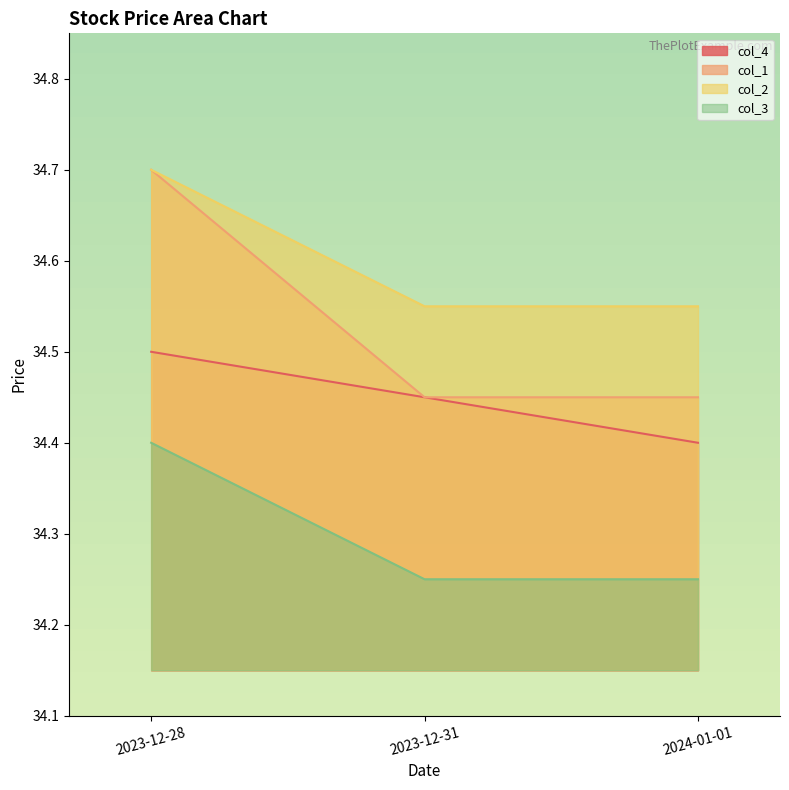

What is the total value across all series at 2023-12-31?

137.7